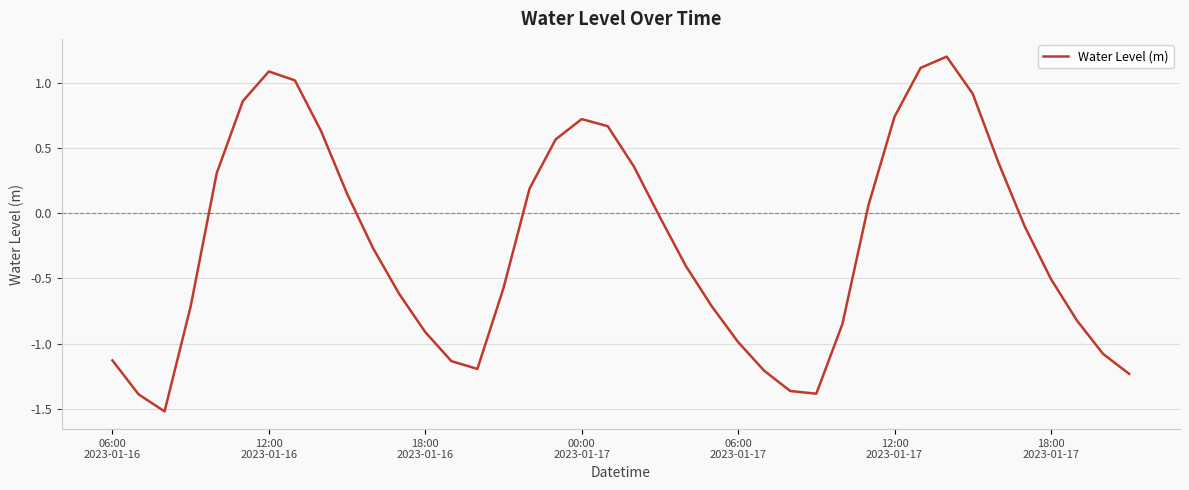

What is the smallest value displayed?

-1.5